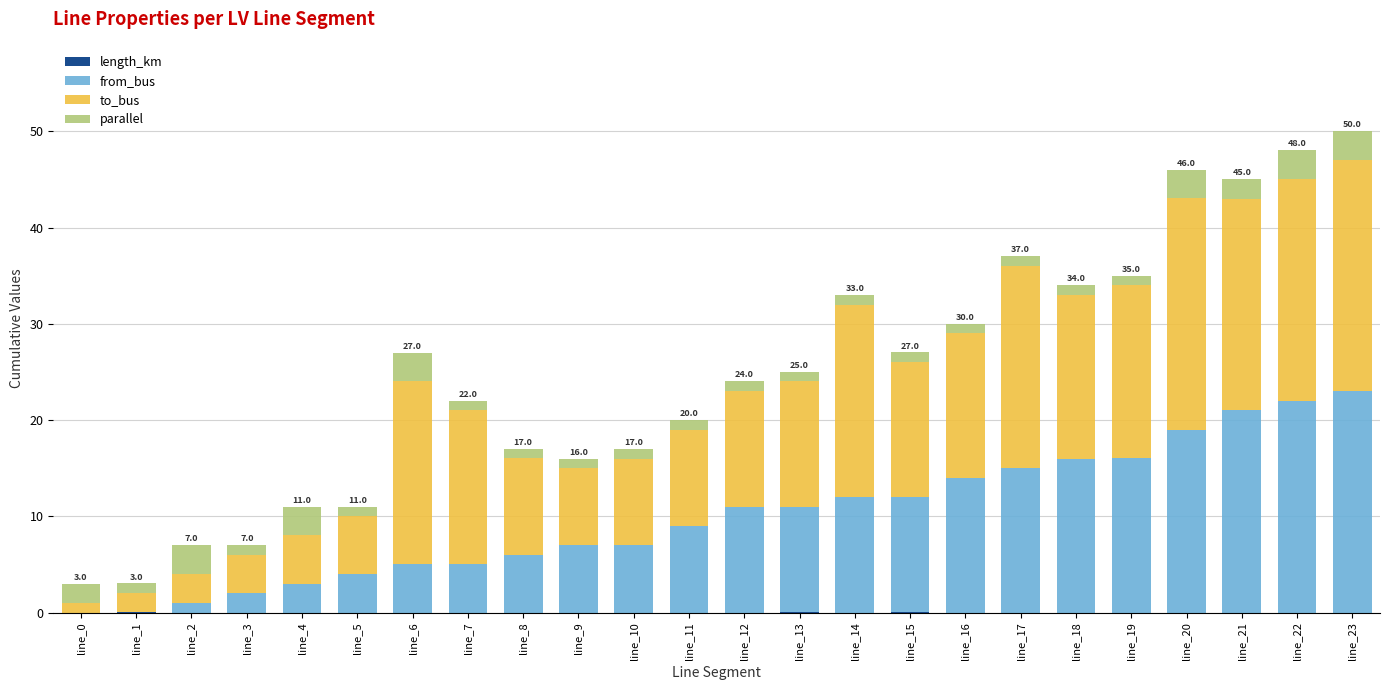

Where is parallel nearest to the value 2?

line_0